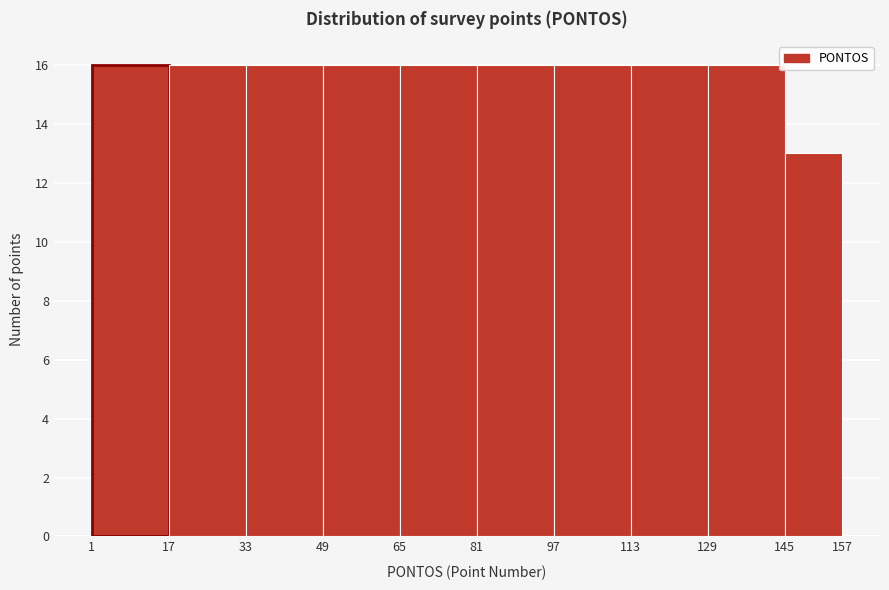

Reading left to right, transcribe this chart: for each bar, give the range it covers on the x-axis and its height. The values are not printed on the chart, so give them approximately, as read against the axis.

1 to 17: 16
17 to 33: 16
33 to 49: 16
49 to 65: 16
65 to 81: 16
81 to 97: 16
97 to 113: 16
113 to 129: 16
129 to 145: 16
145 to 157: 13